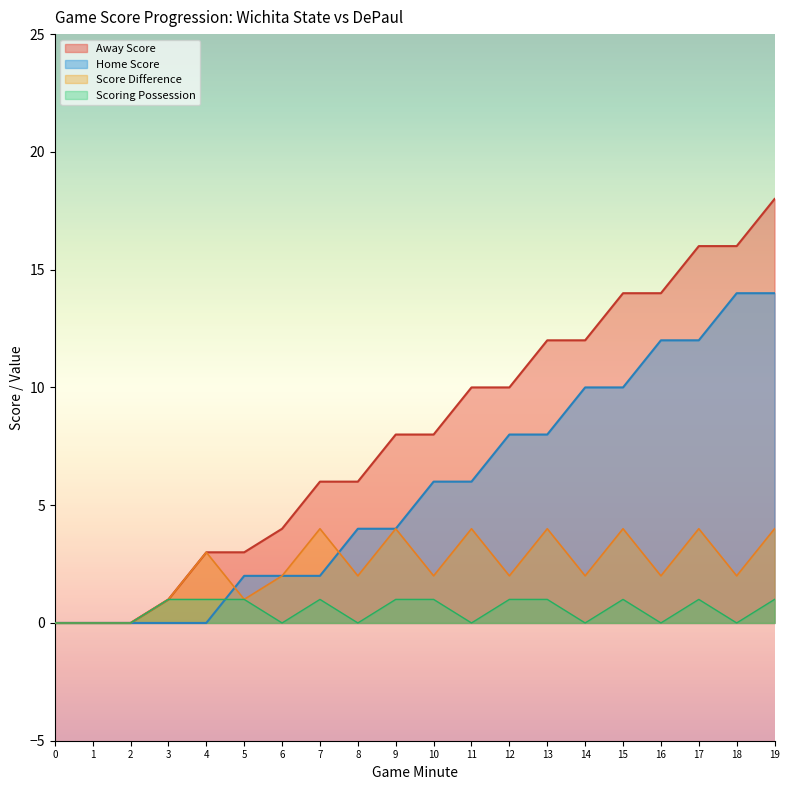

True or false: Home Score and Minute cross at least once.

False